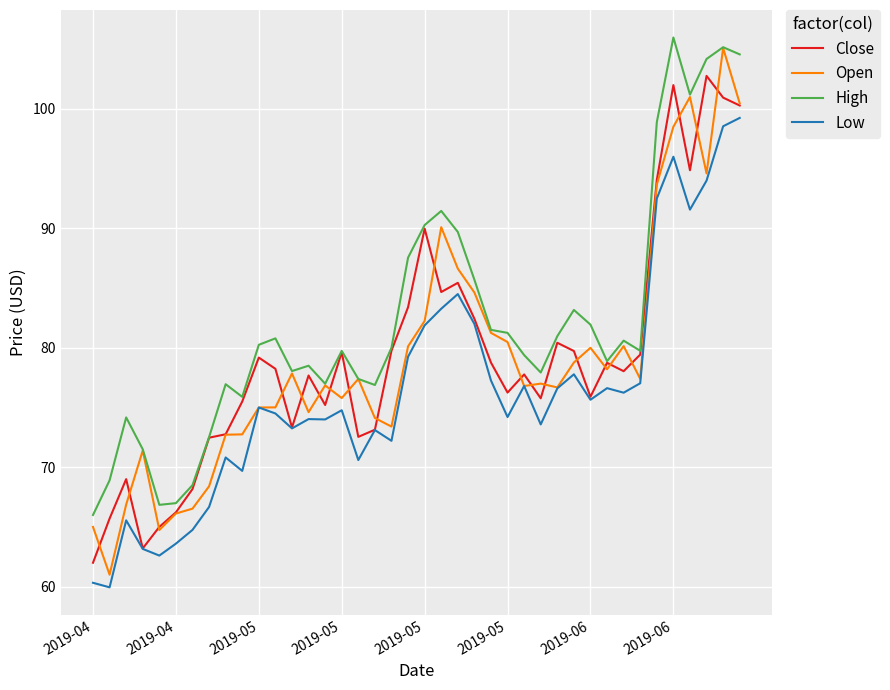

What are all the series names shown in the legend?

Close, Open, High, Low